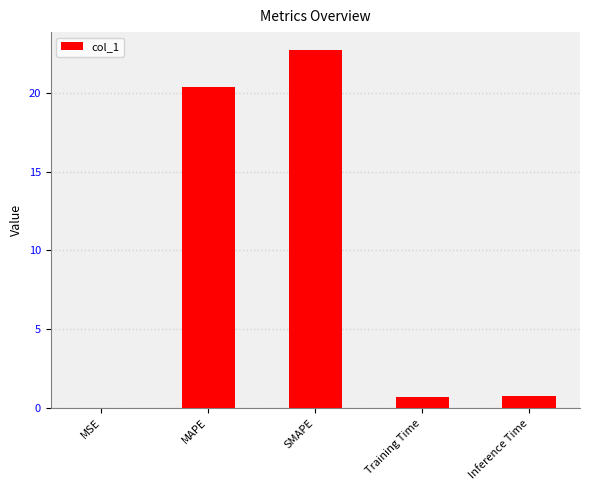

What is the greatest value displayed?

22.7